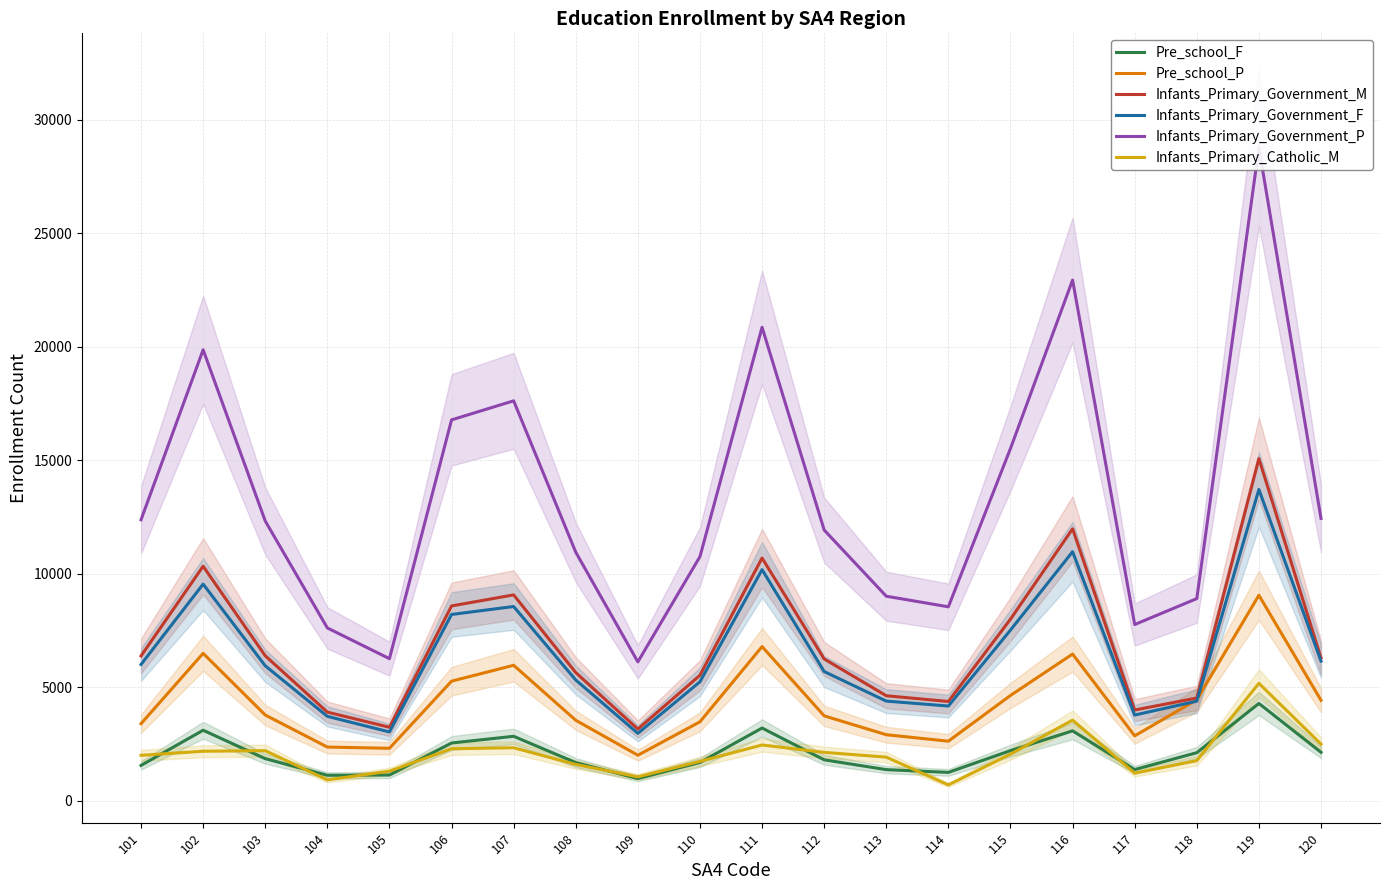

What value does the Infants_Primary_Catholic_M series have at 120?

2488